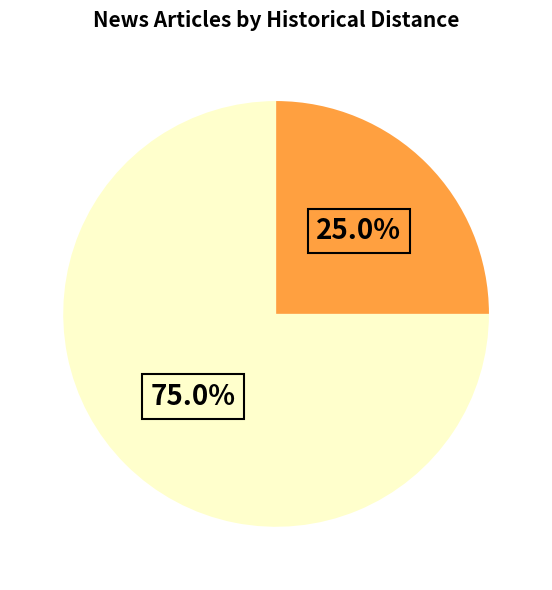

Is there a majority slice in this chart?

Yes